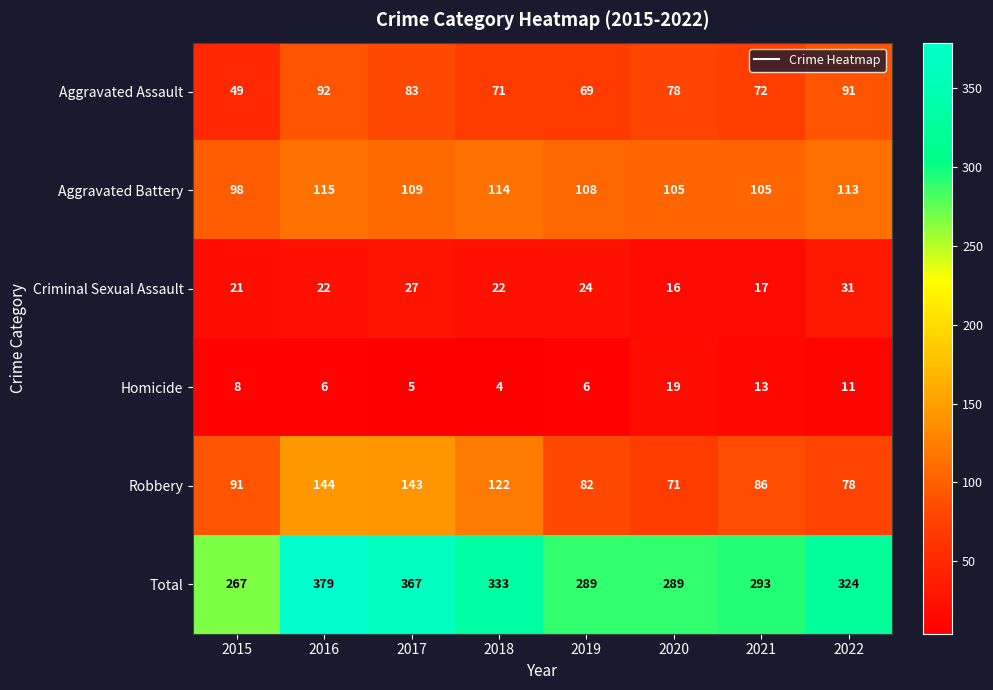

Which series has the largest total across all categories?

Total